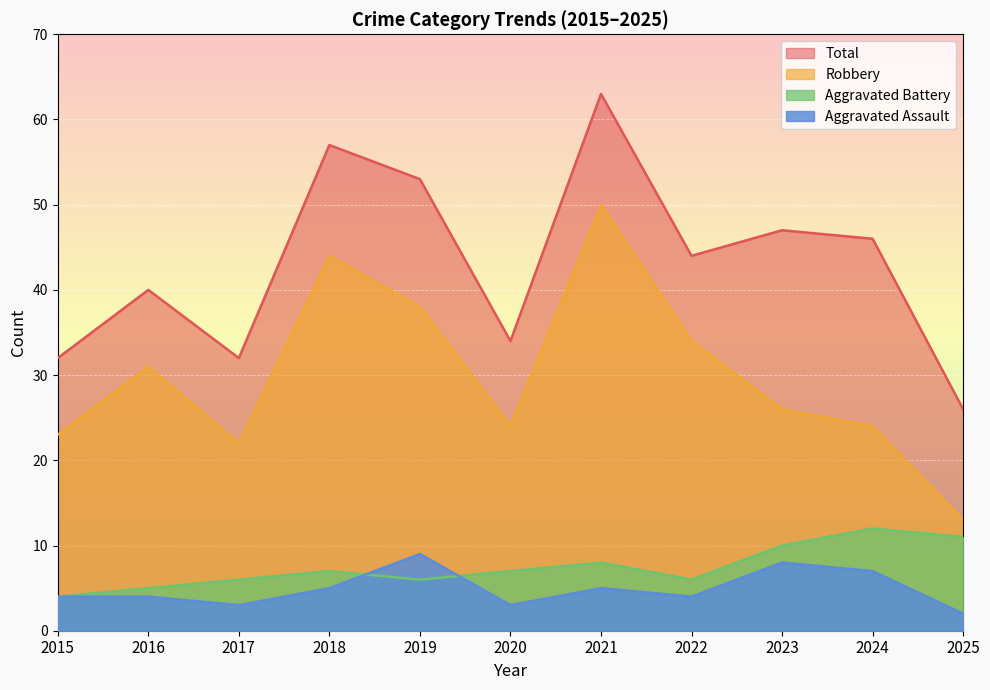

What is the difference between the Robbery values at 2021 and 2017?

28